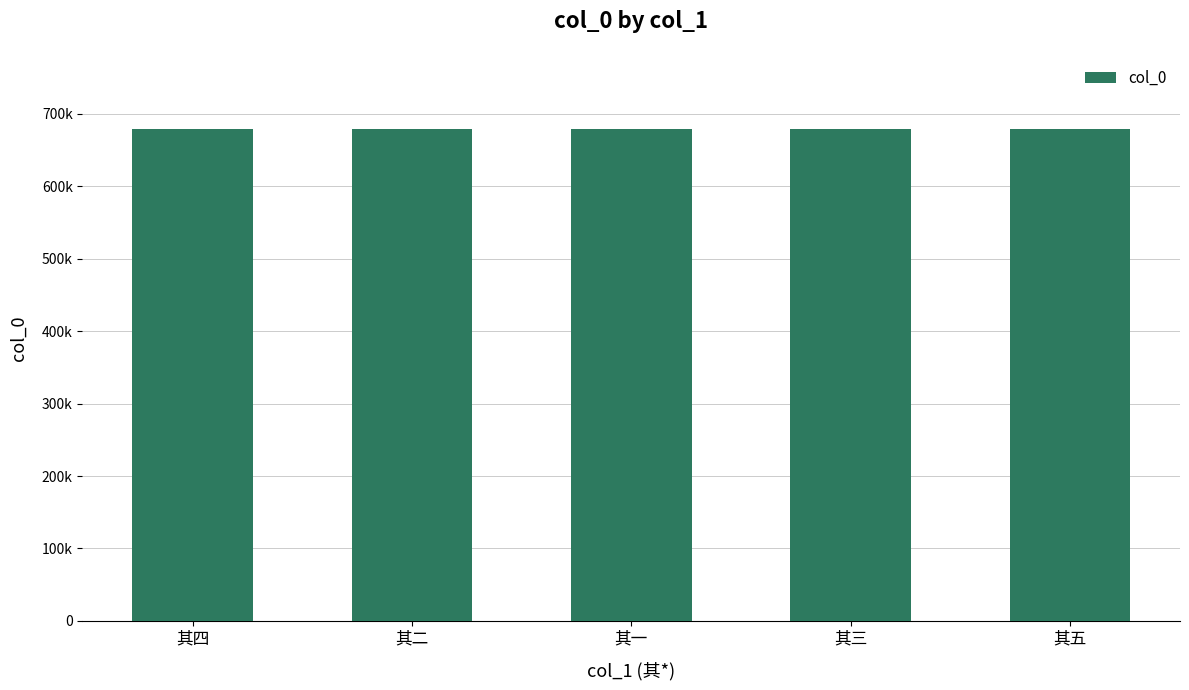

What is the sum of all values?

3392935